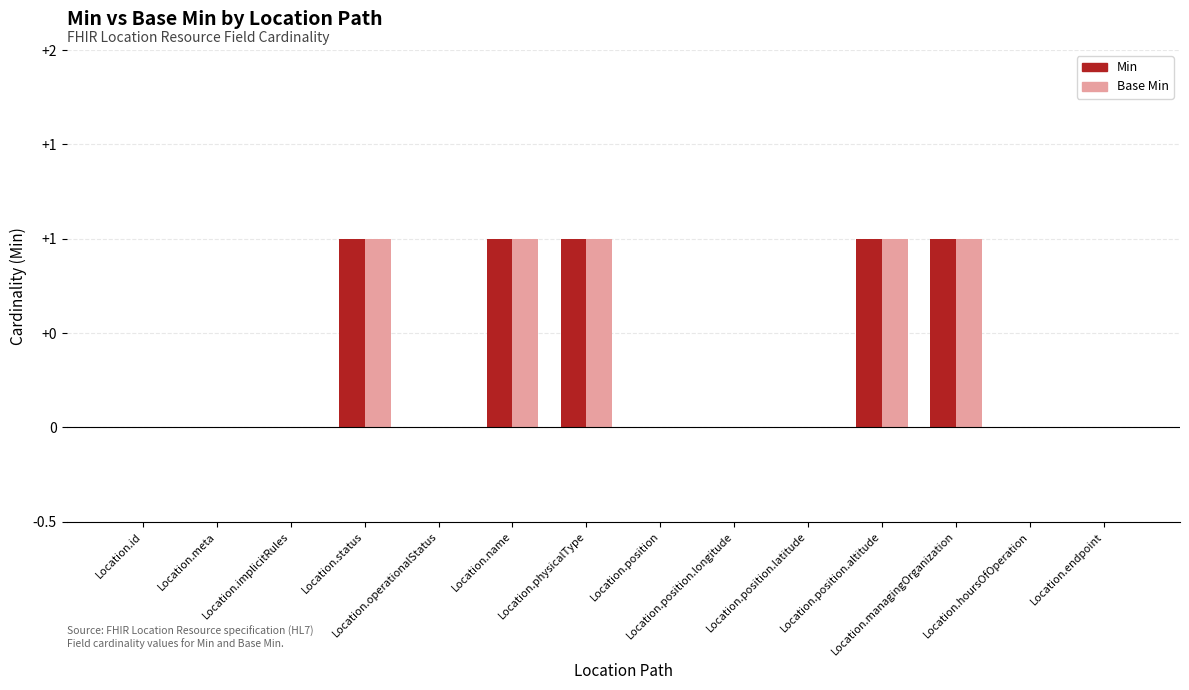

Reading left to right, transcribe all the data shown in this chart.

Min: 0	0	0	1	0	1	1	0	0	0	1	1	0	0
Base Min: 0	0	0	1	0	1	1	0	0	0	1	1	0	0